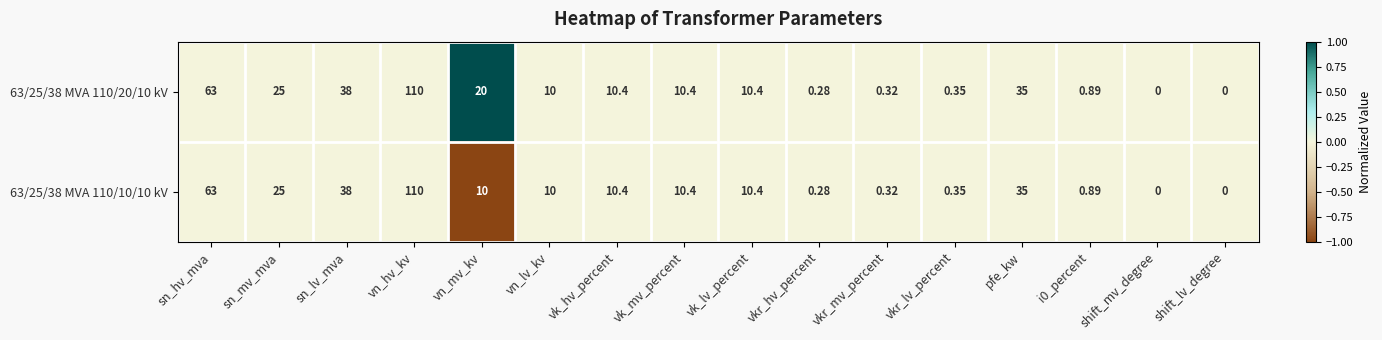

Is the value of 63/25/38 MVA 110/10/10 kV at vk_hv_percent greater than the value of 63/25/38 MVA 110/20/10 kV at vn_lv_kv?

Yes